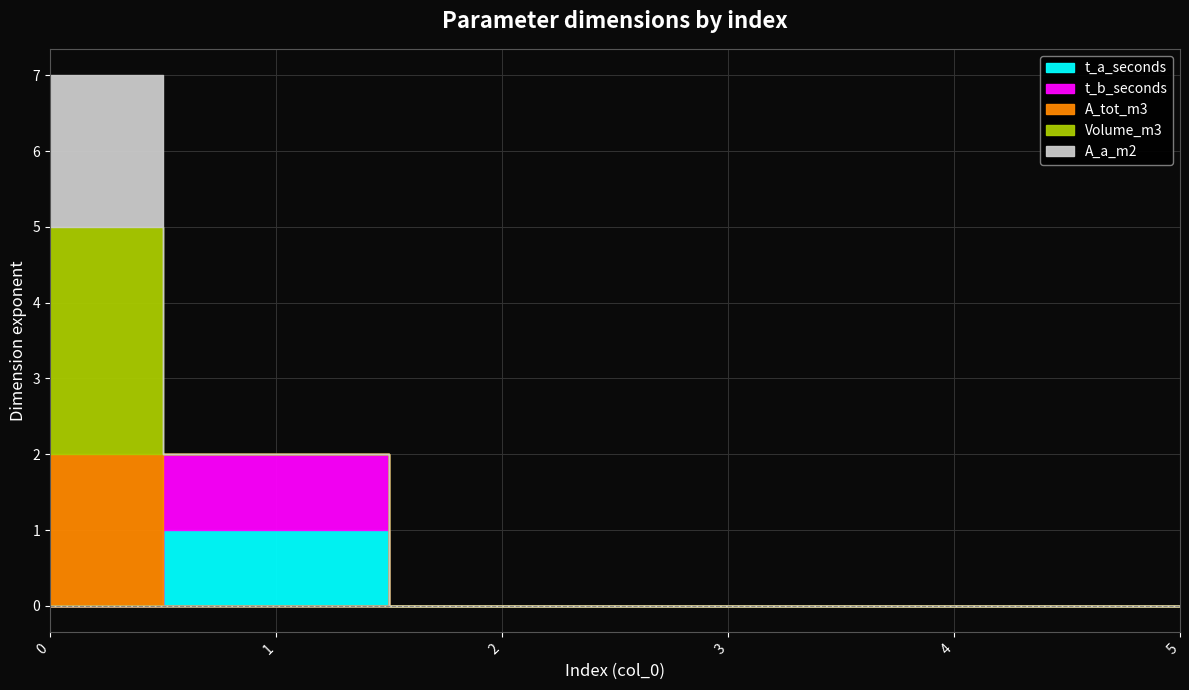

Which series has the widest spread of values?

Volume_m3